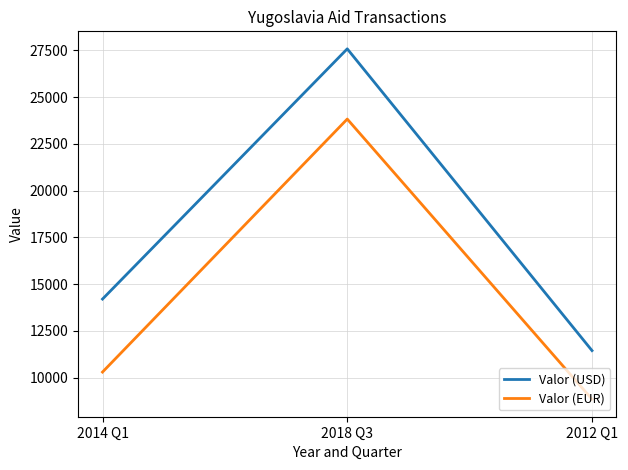

What is the approximate value of Valor (EUR) at 2014 Q1?

10294.4